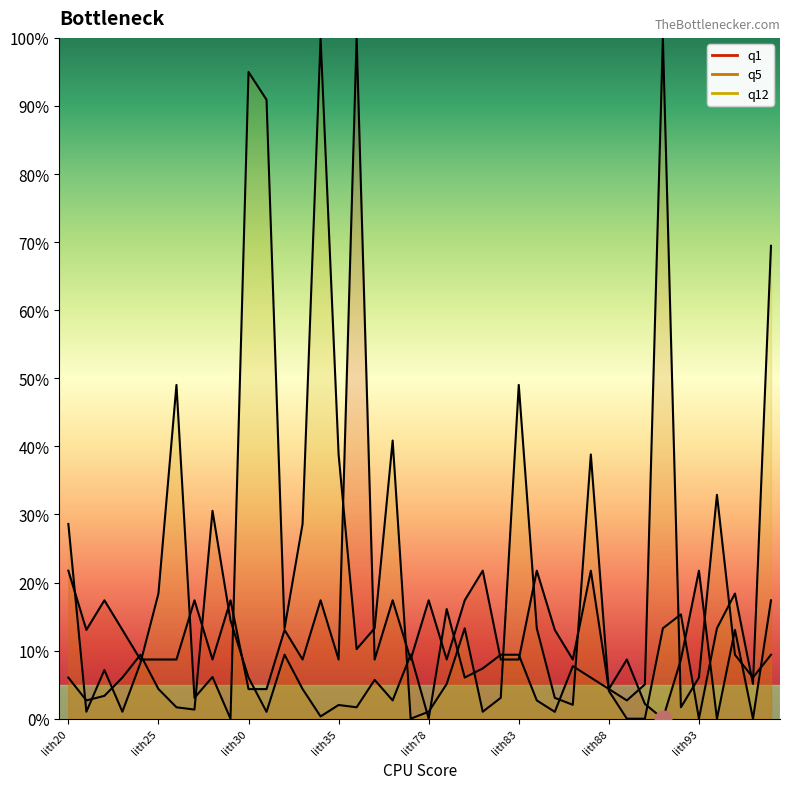

How many series are shown in this chart?

3